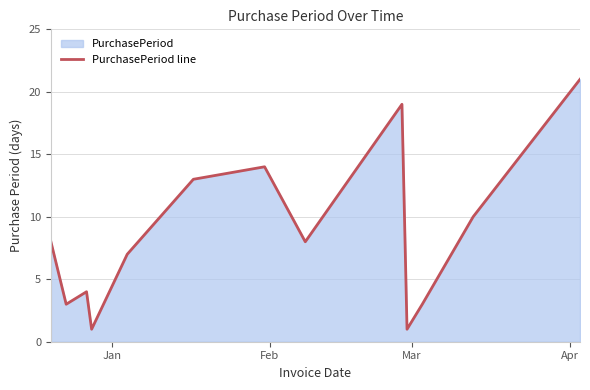

Does the chart display data point markers on the line(s)?

No